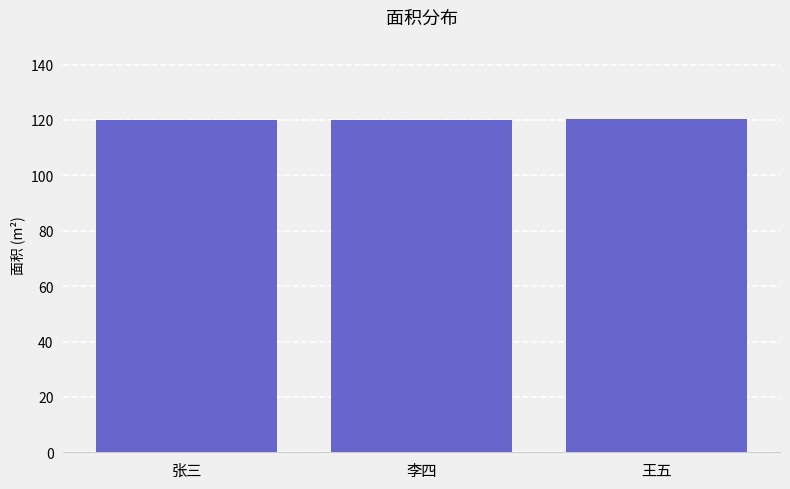

True or false: the data shows 25.6 at 张三.

False